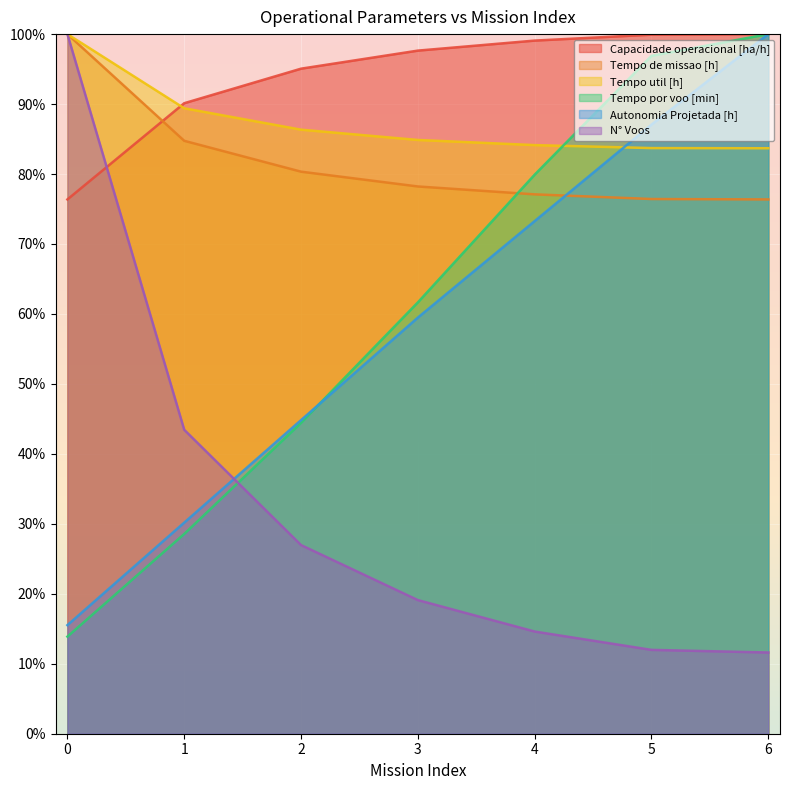

Reading left to right, list all the values displayed in this chart.

Capacidade operacional [ha/h]: 0=76.4	1=90.1	2=95.1	3=97.6	4=99.1	5=99.9	6=100.0
Tempo de missao [h]: 0=100.0	1=84.8	2=80.3	3=78.2	4=77.1	5=76.4	6=76.4
Tempo util [h]: 0=100.0	1=89.4	2=86.3	3=84.9	4=84.1	5=83.7	6=83.7
Tempo por voo [min]: 0=13.9	1=28.6	2=44.4	3=61.7	4=79.9	5=96.9	6=100.0
Autonomia Projetada [h]: 0=15.5	1=30.2	2=44.8	3=59.5	4=73.3	5=87.1	6=100.0
N° Voos: 0=100.0	1=43.4	2=27.0	3=19.1	4=14.6	5=12.0	6=11.6